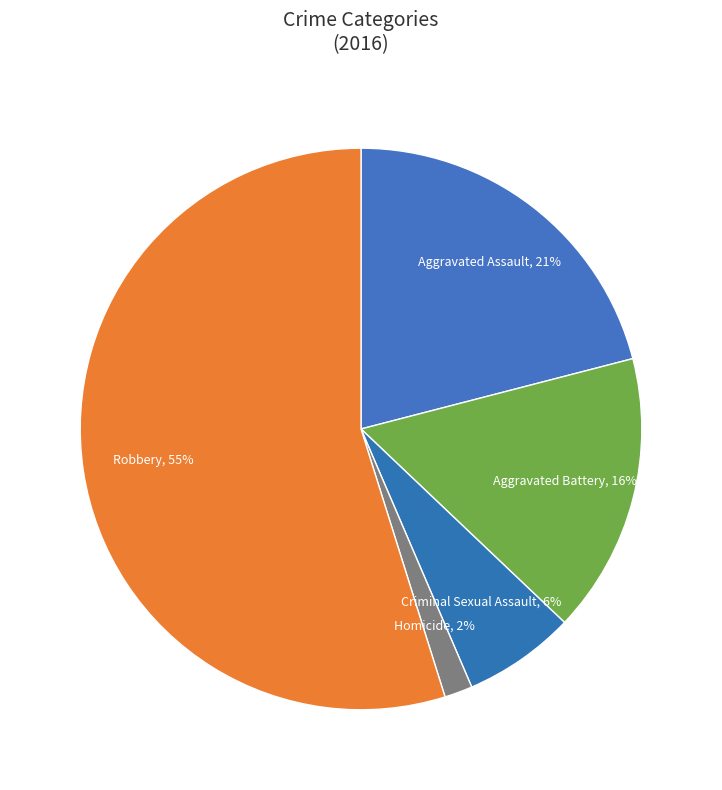

Does any single category account for the majority?

Yes